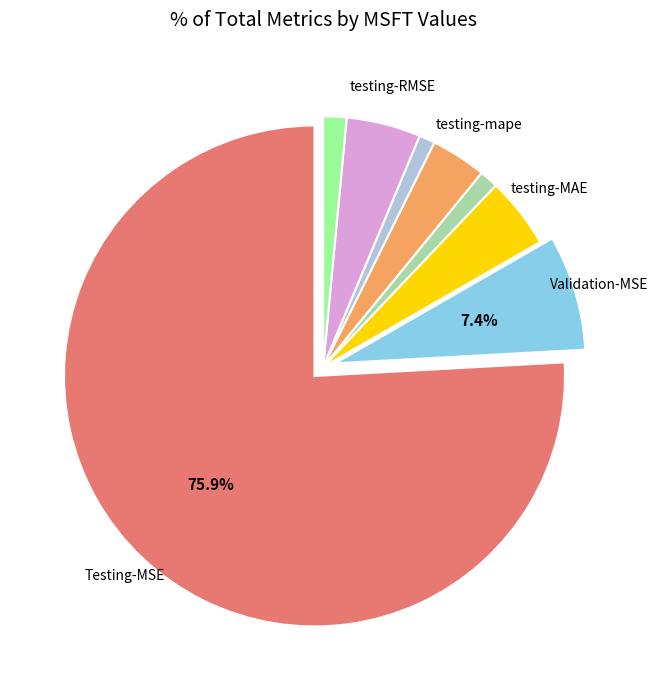

Is there any slice that represents more than half of the pie?

Yes